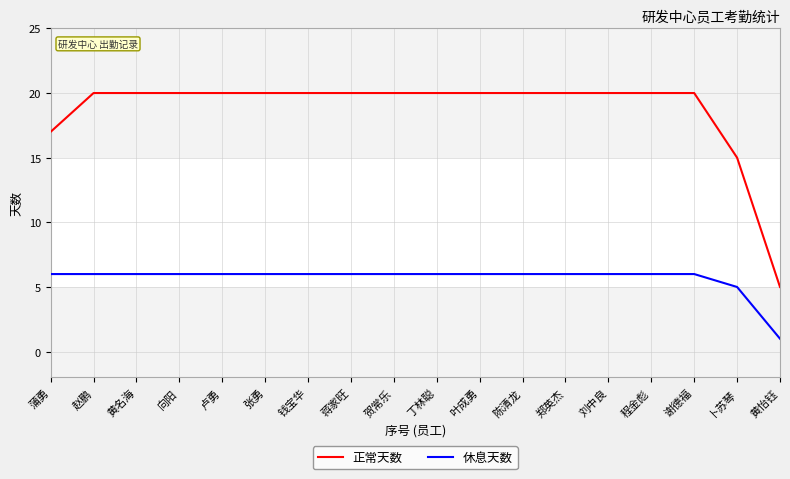

List the series in order of their overall mean, lowest first.

休息天数, 正常天数